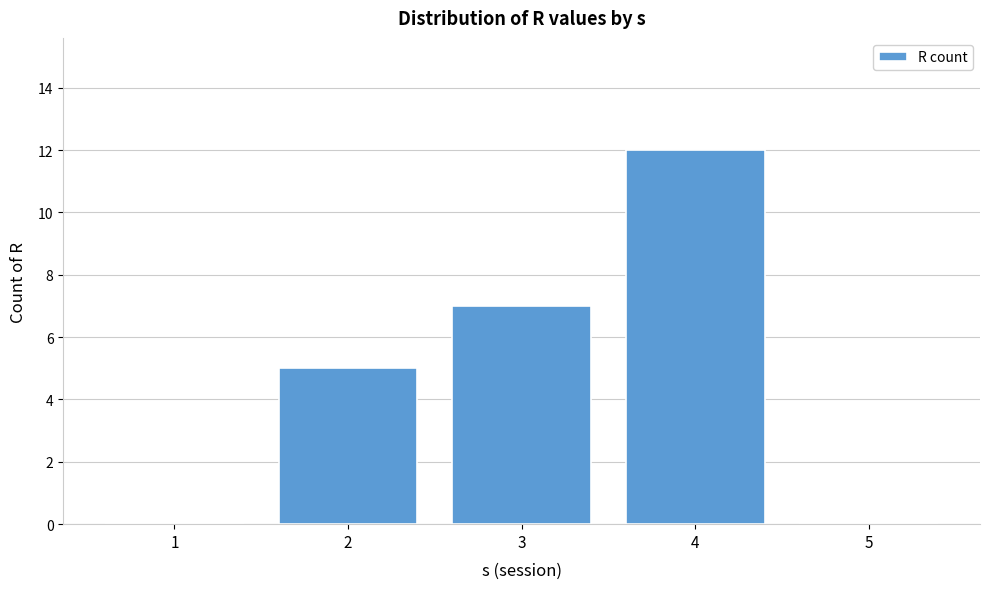

Reading left to right, transcribe all the data shown in this chart.

1=0	2=5	3=7	4=12	5=0